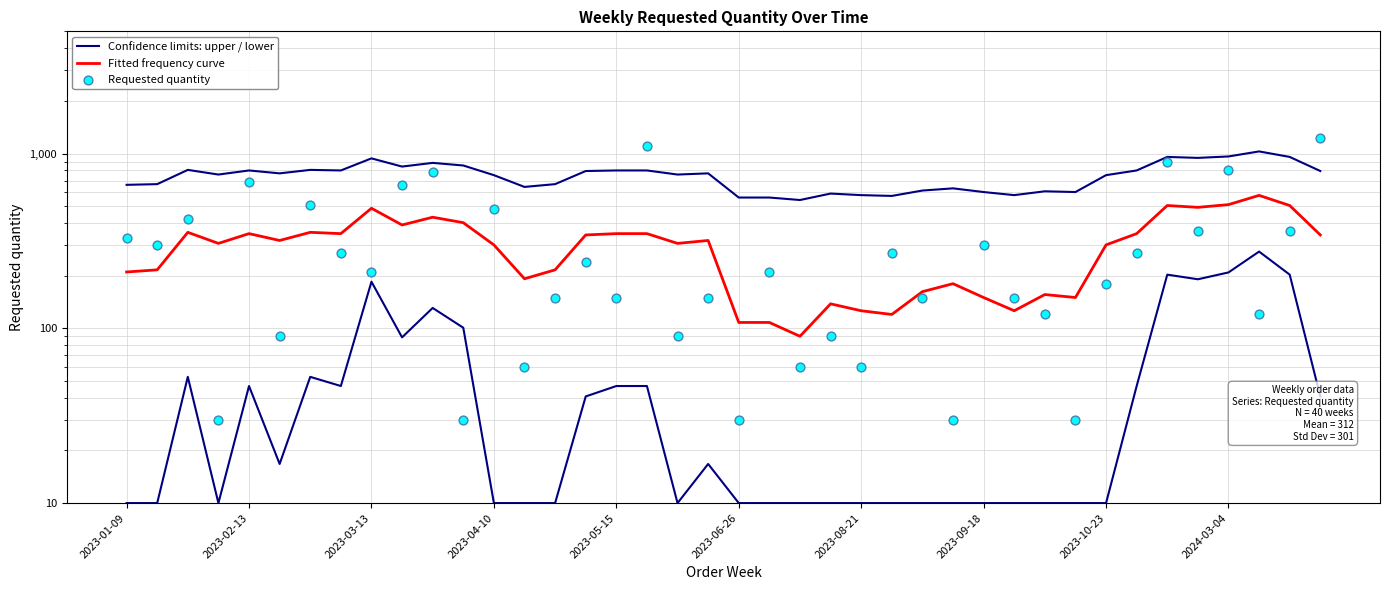

Which series reaches the minimum Y coordinate?

Requested quantity